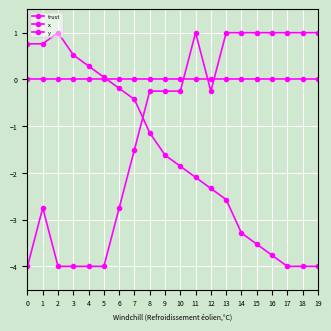

What is the minimum value shown in the chart?

-4.0